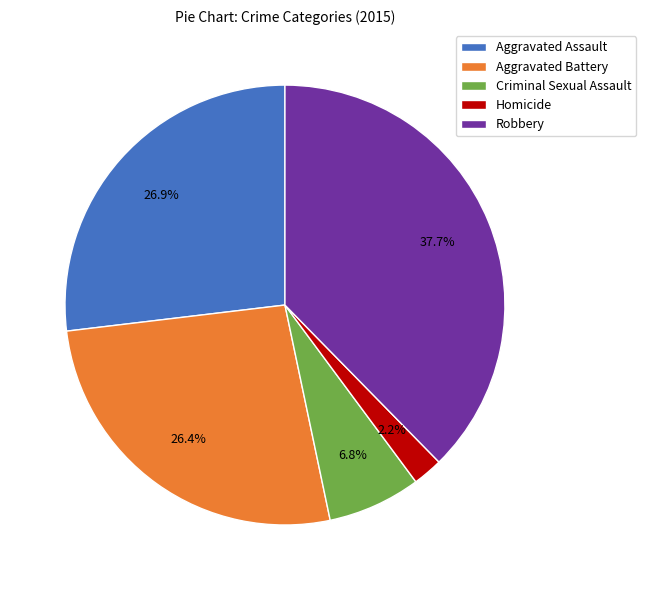

Which has a higher value, Aggravated Assault or Robbery?

Robbery